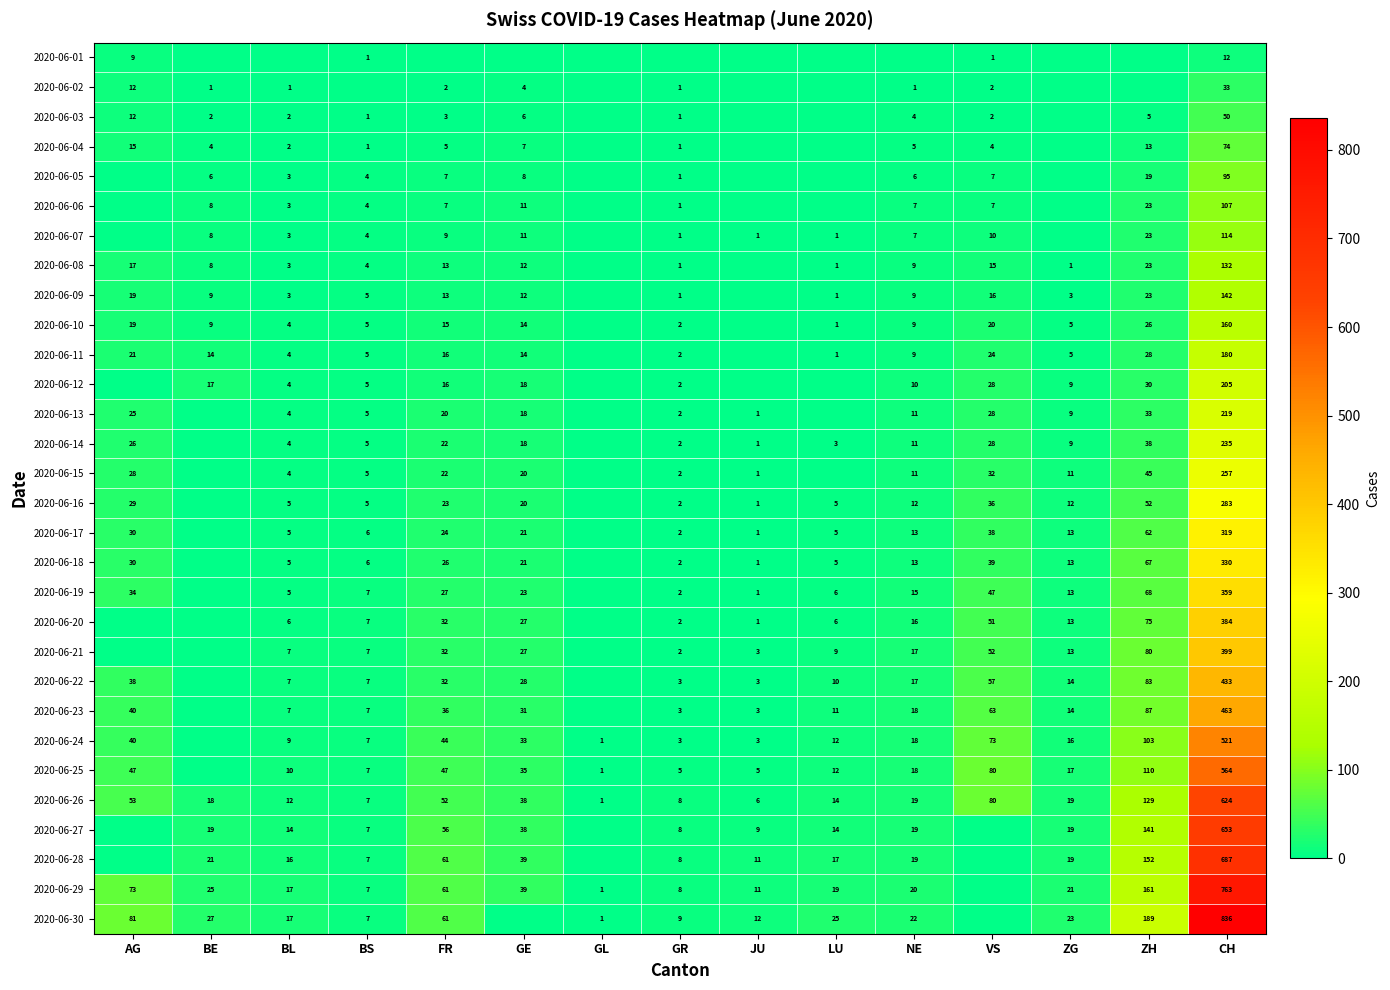

Is it true that 2020-06-10 equals 4 at BL?

True